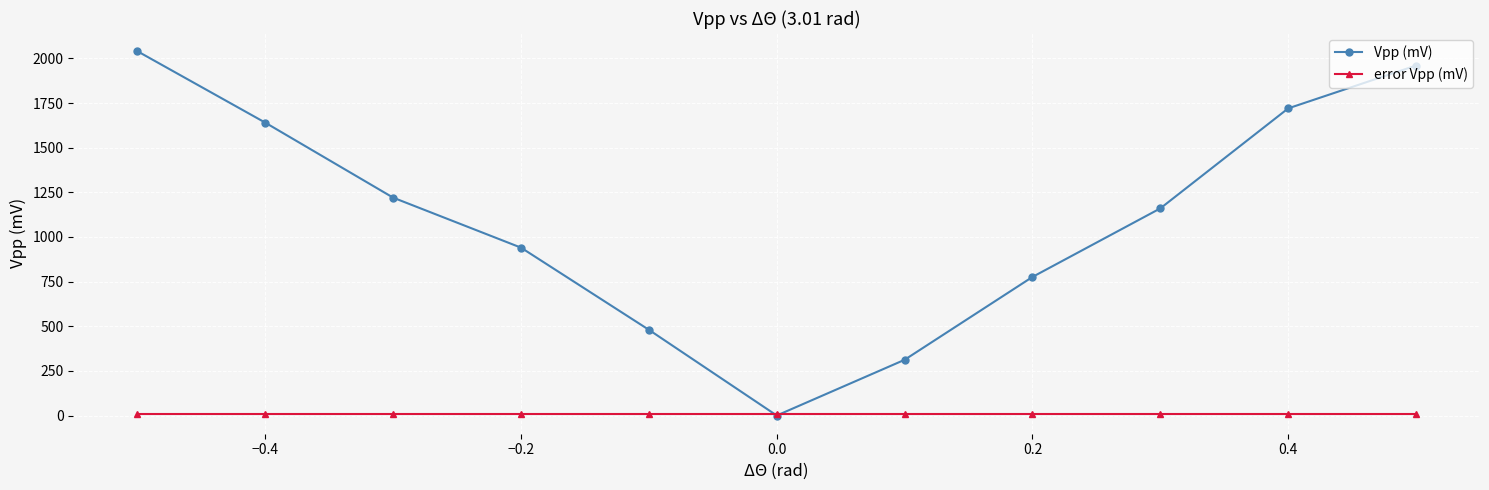

What is the maximum value shown in the chart?

2040